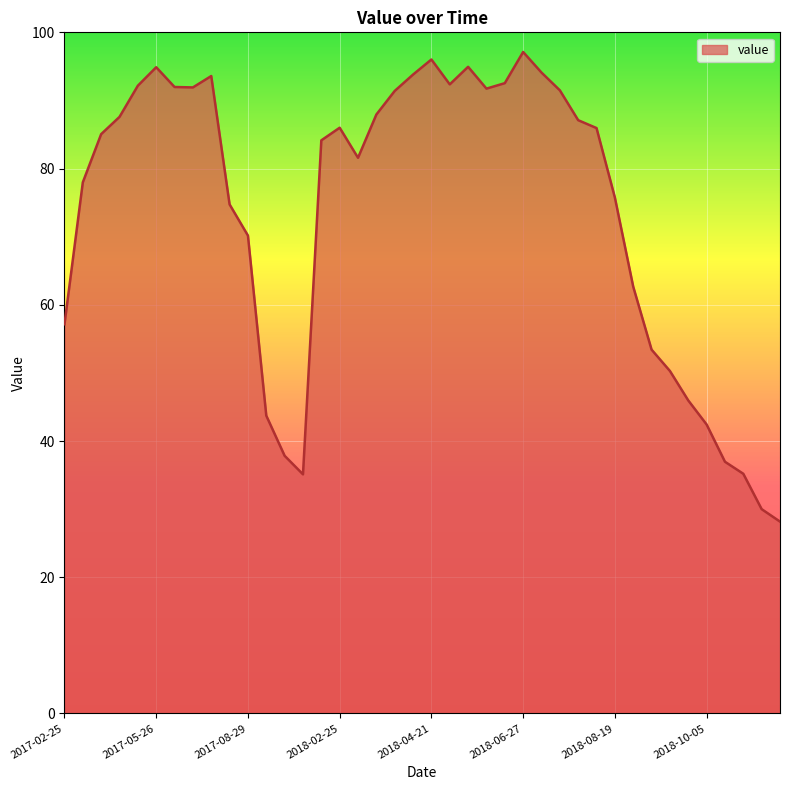

What is the smallest value displayed?

28.2